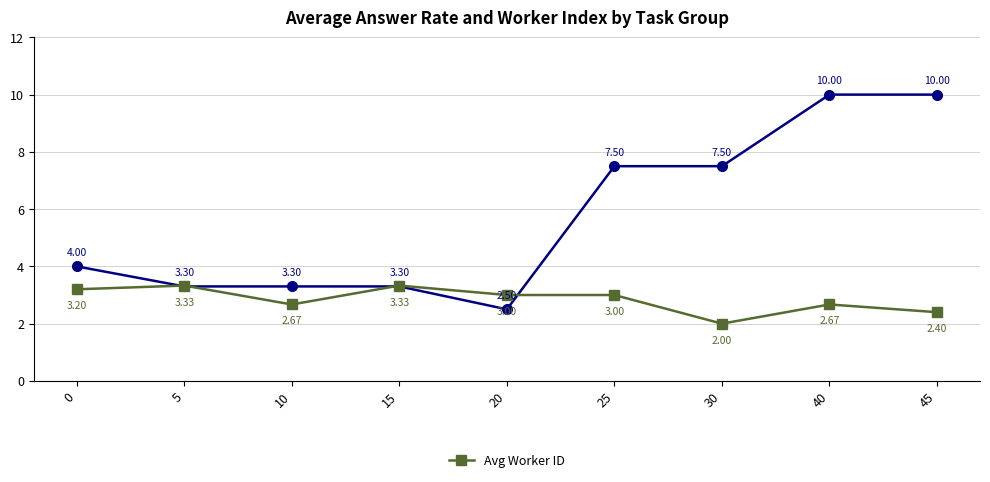

What is the spread (max minus min) of values at 40?

7.3